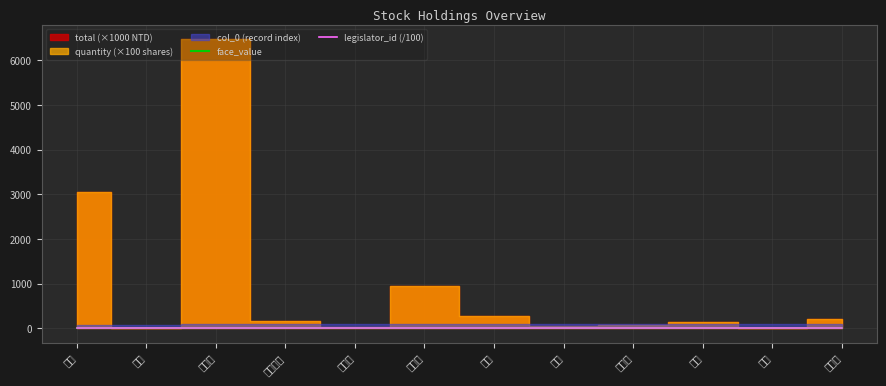

Where is face_value nearest to the value 10?

中影